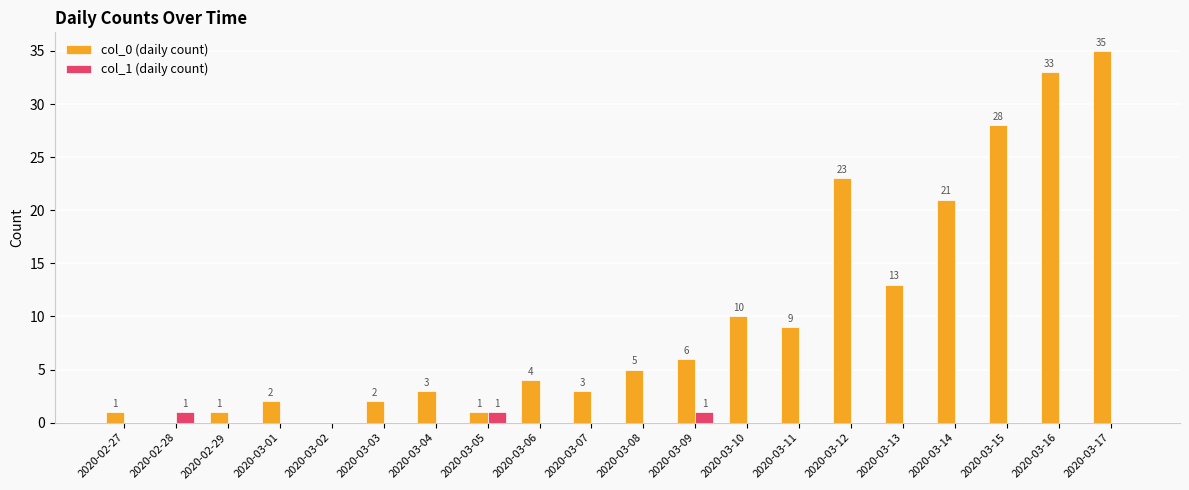

What is the sum of all col_1 (daily count) values?

3